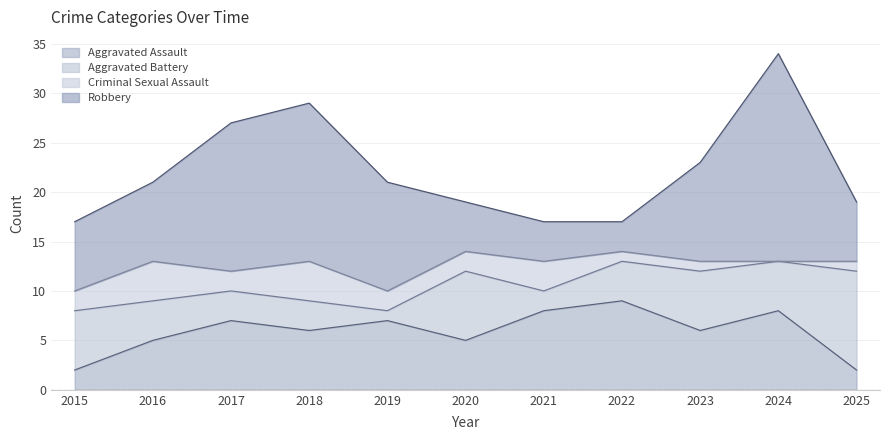

Reading left to right, transcribe all the data shown in this chart.

Aggravated Assault: 2015=2	2016=5	2017=7	2018=6	2019=7	2020=5	2021=8	2022=9	2023=6	2024=8	2025=2
Aggravated Battery: 2015=6	2016=4	2017=3	2018=3	2019=1	2020=7	2021=2	2022=4	2023=6	2024=5	2025=10
Criminal Sexual Assault: 2015=2	2016=4	2017=2	2018=4	2019=2	2020=2	2021=3	2022=1	2023=1	2024=0	2025=1
Robbery: 2015=7	2016=8	2017=15	2018=16	2019=11	2020=5	2021=4	2022=3	2023=10	2024=21	2025=6